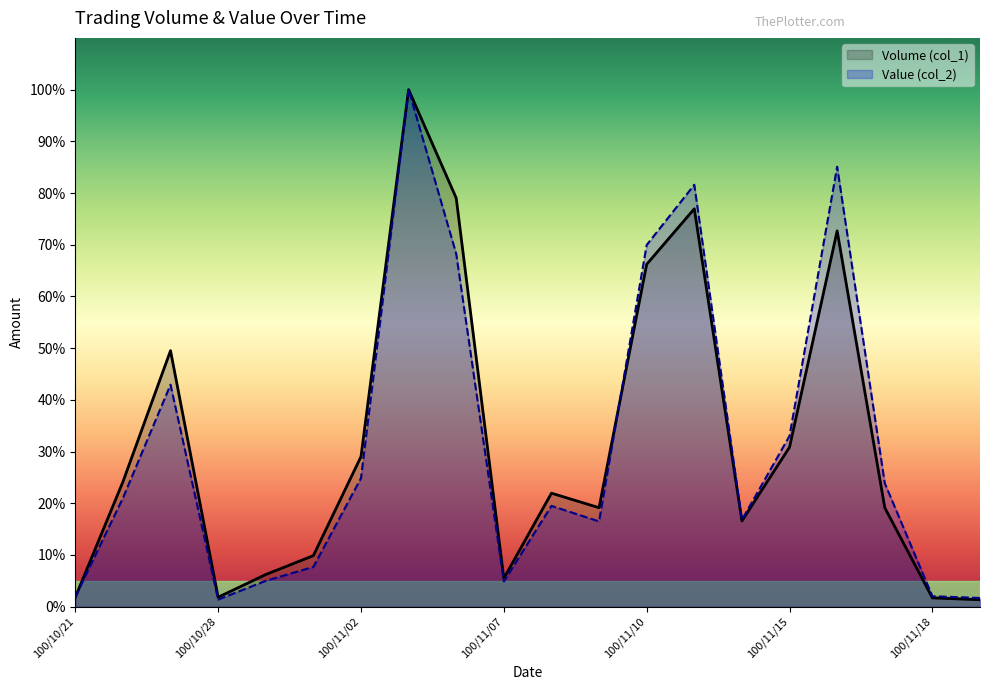

What is the sum of all Volume (col_1) values?

633.5